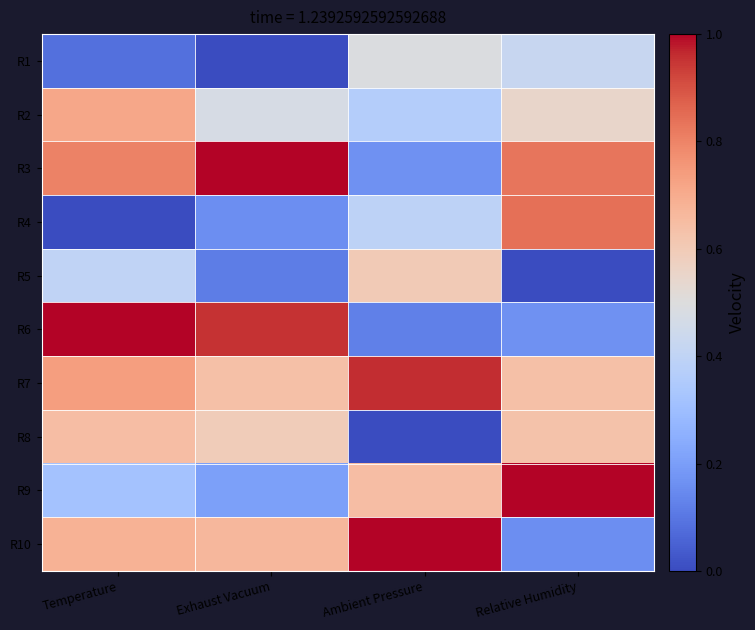

Which label corresponds to the largest value in the chart?

Exhaust Vacuum